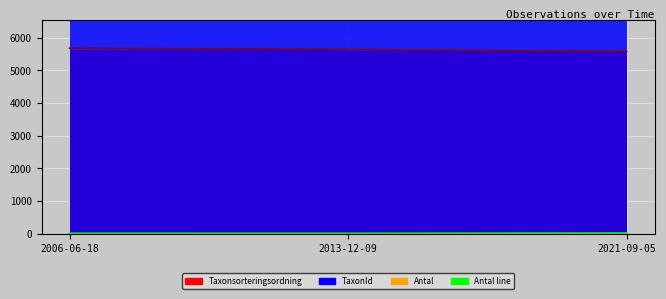

How many categories are shown in the chart?

3